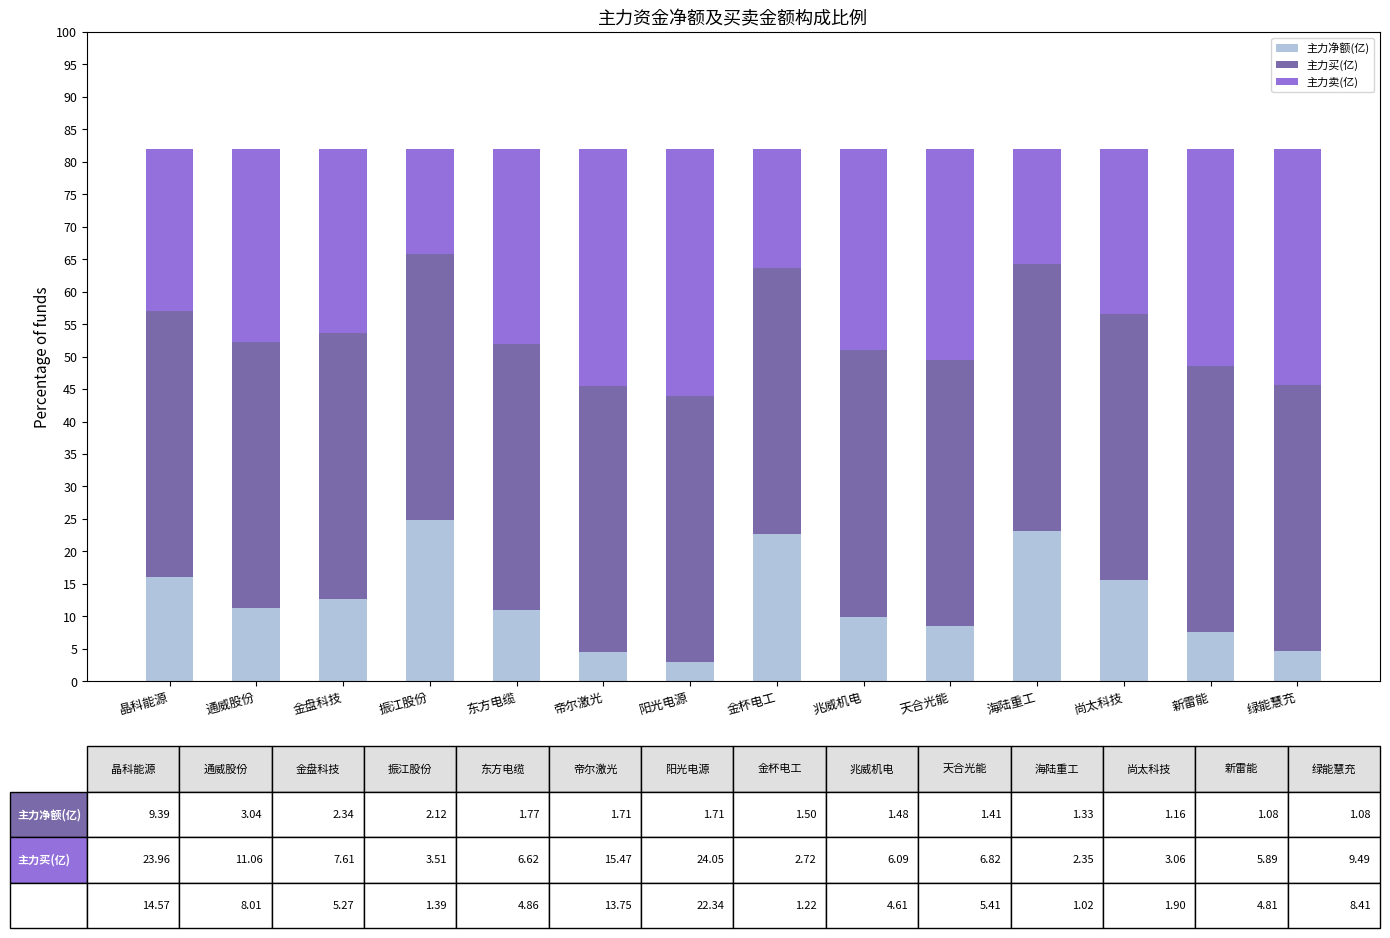

What is the total value across all series at 振江股份?

82.0